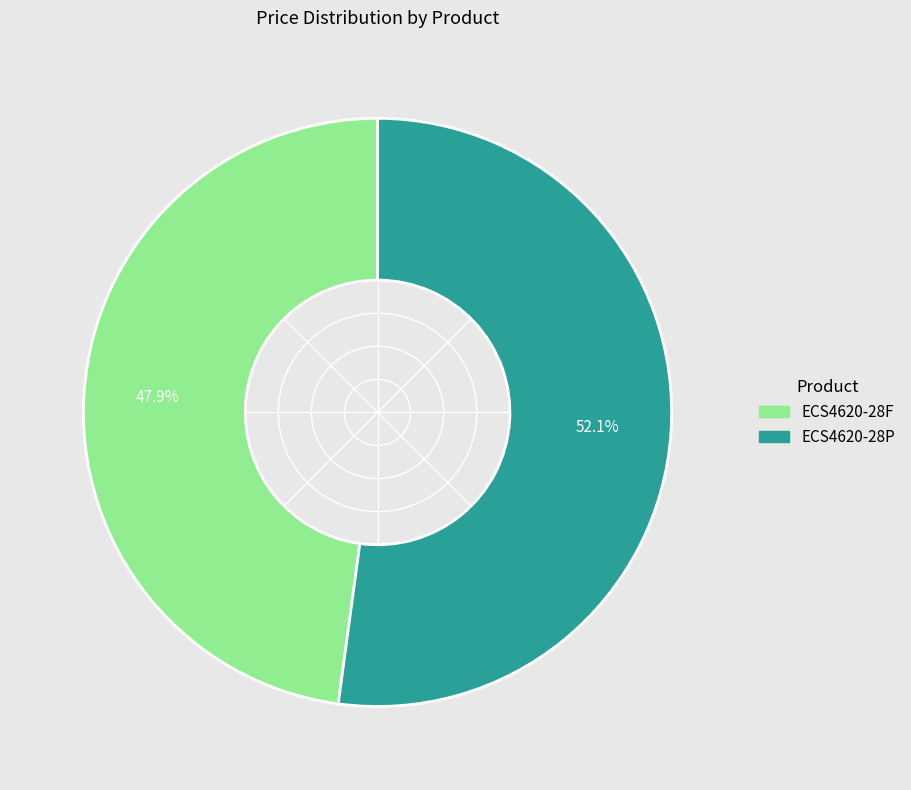

Is it true that ECS4620-28P is 64% of the pie?

False